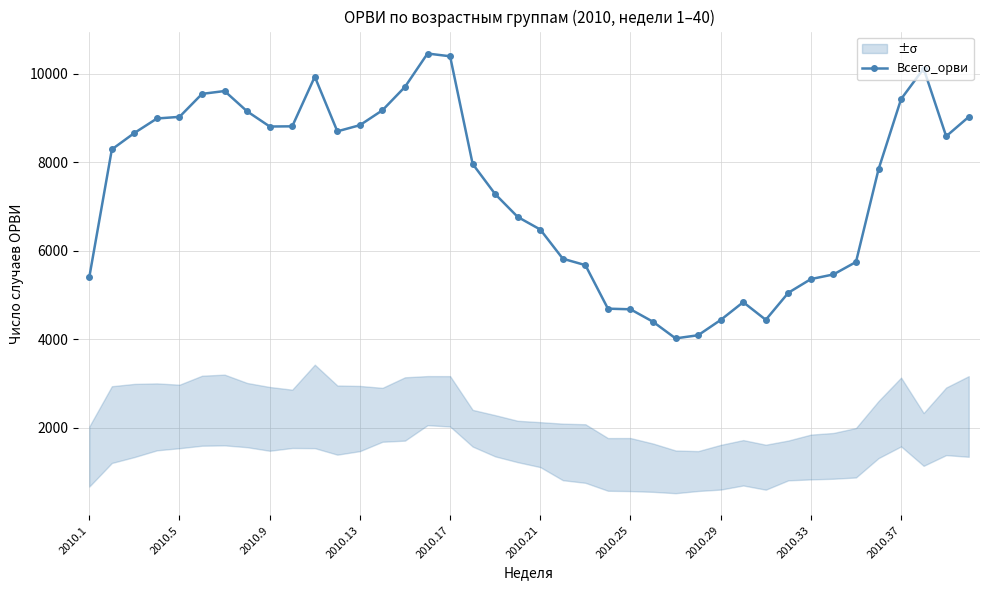

How many data points are less than 8287?

20